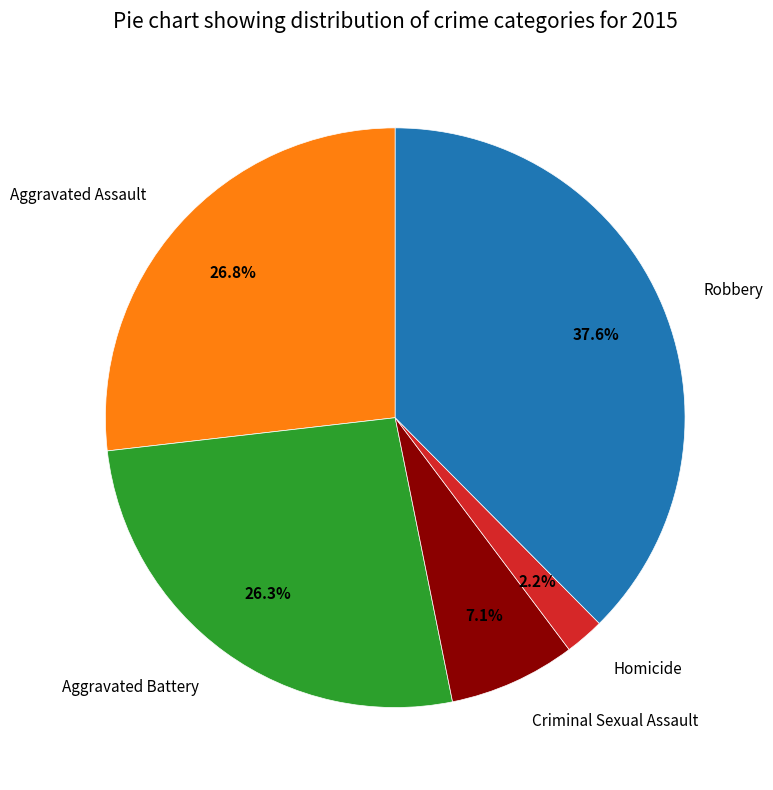

Which slice is the largest?

Robbery